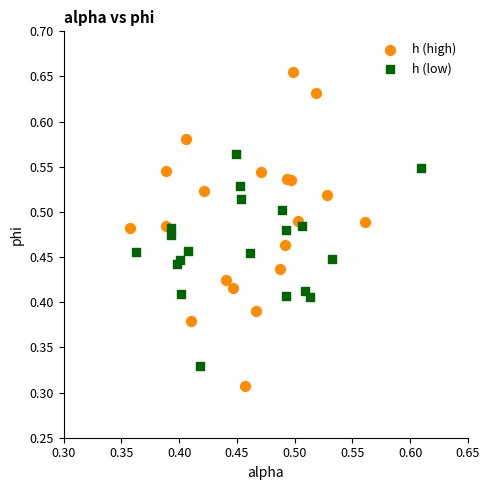

Which series contains the lowest Y value?

h (high)